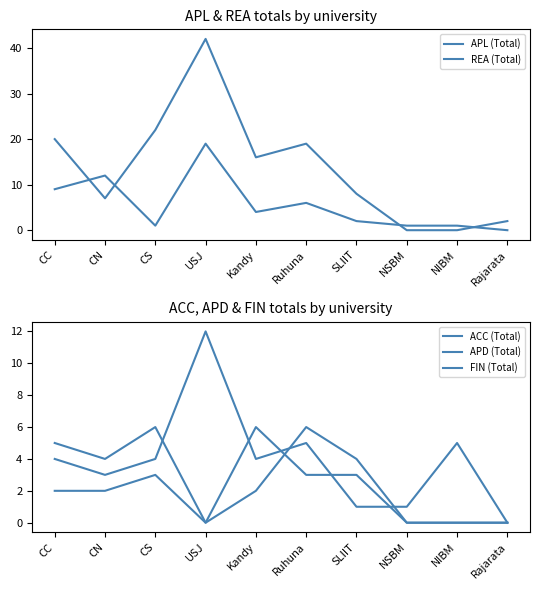

True or false: APD (Total) has a value of 2 at CN.

True